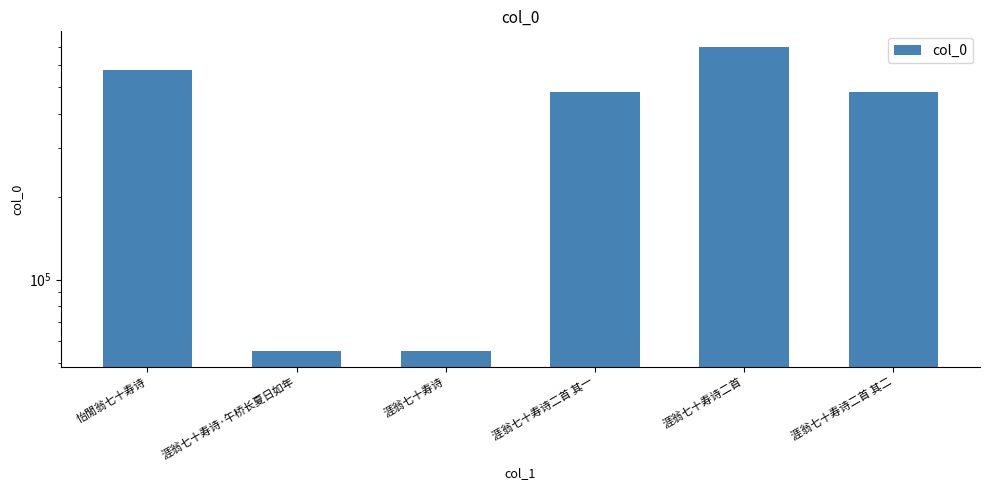

What is the smallest value displayed?

54879